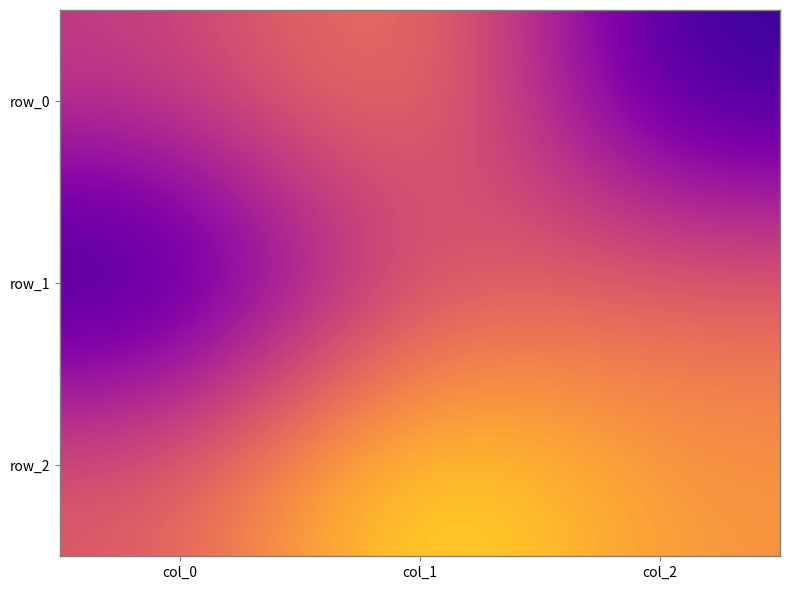

What is the sum of the row_2 values at col_1 and col_0?

1.0